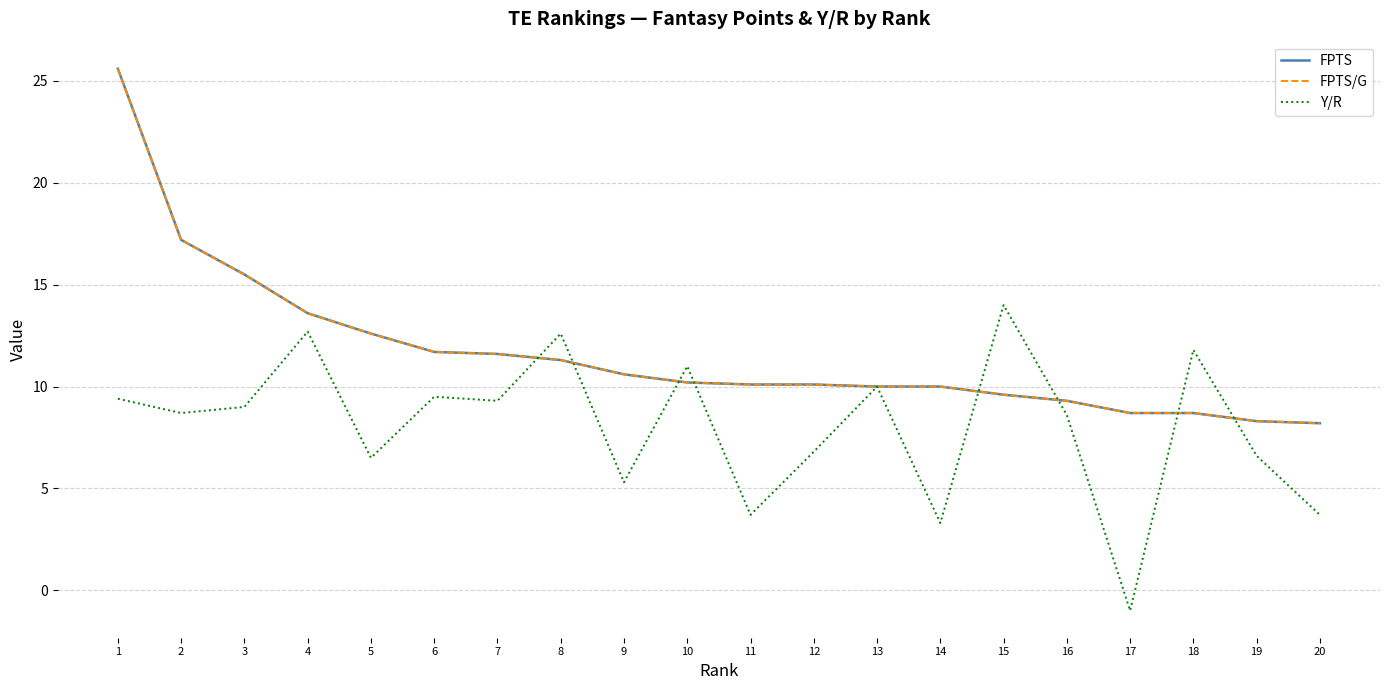

Is this an area chart (filled region under the line)?

No